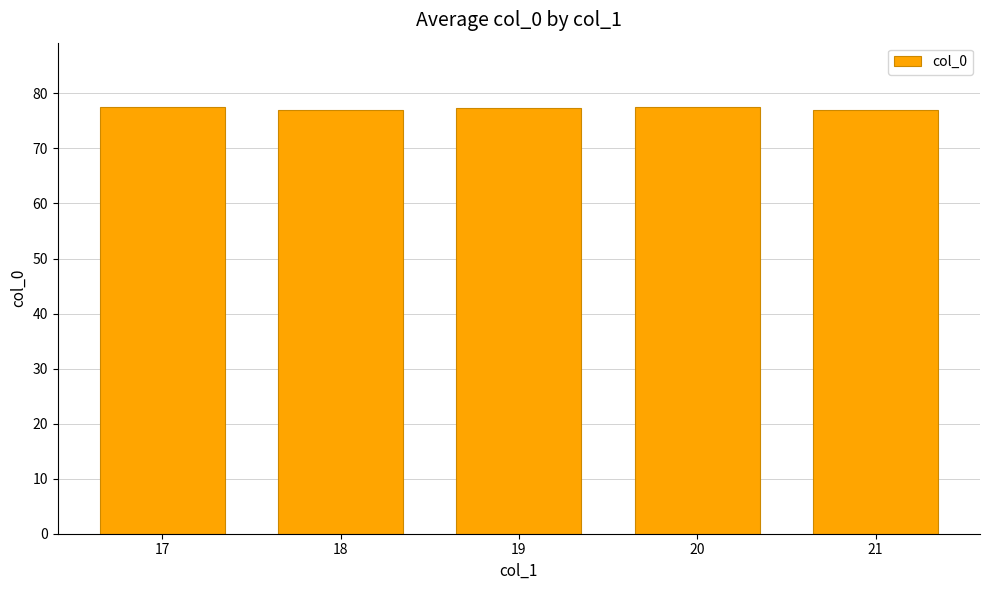

How many data points does each series have?

5